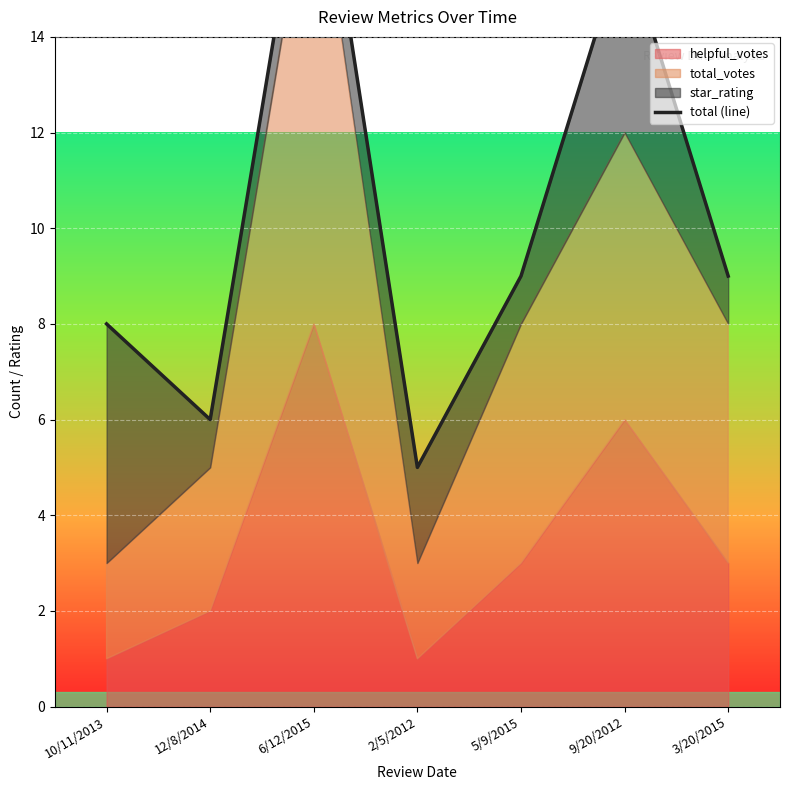

At which category does the chart reach its peak across all series?

6/12/2015